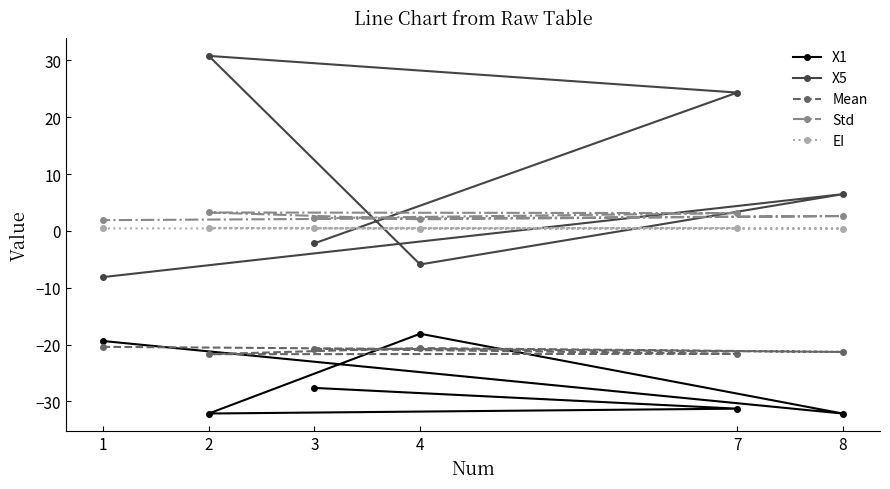

Where is Std nearest to the value 2?

4